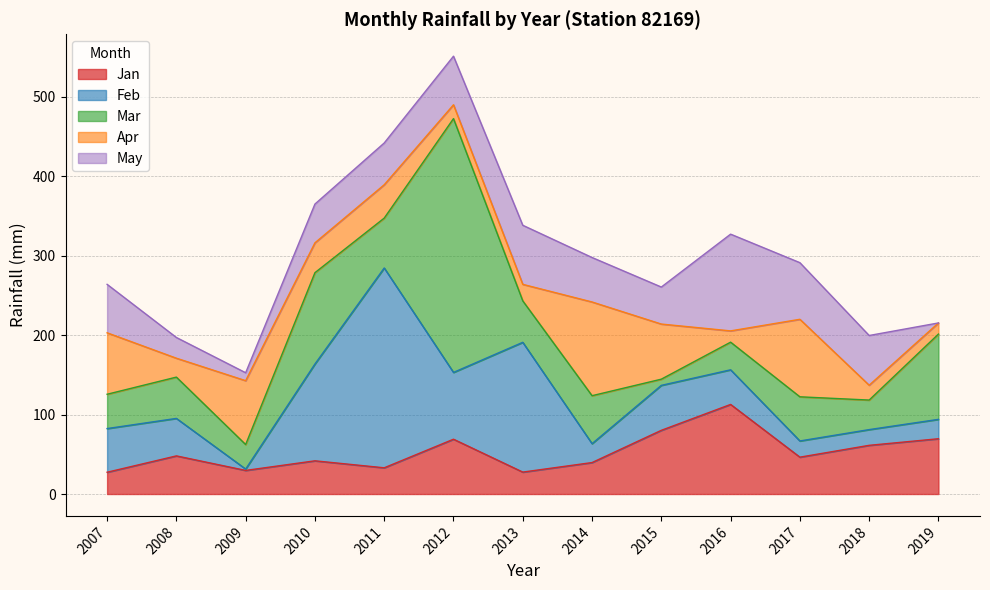

The value of Jan at 2011 is 49.2. True or false?

False